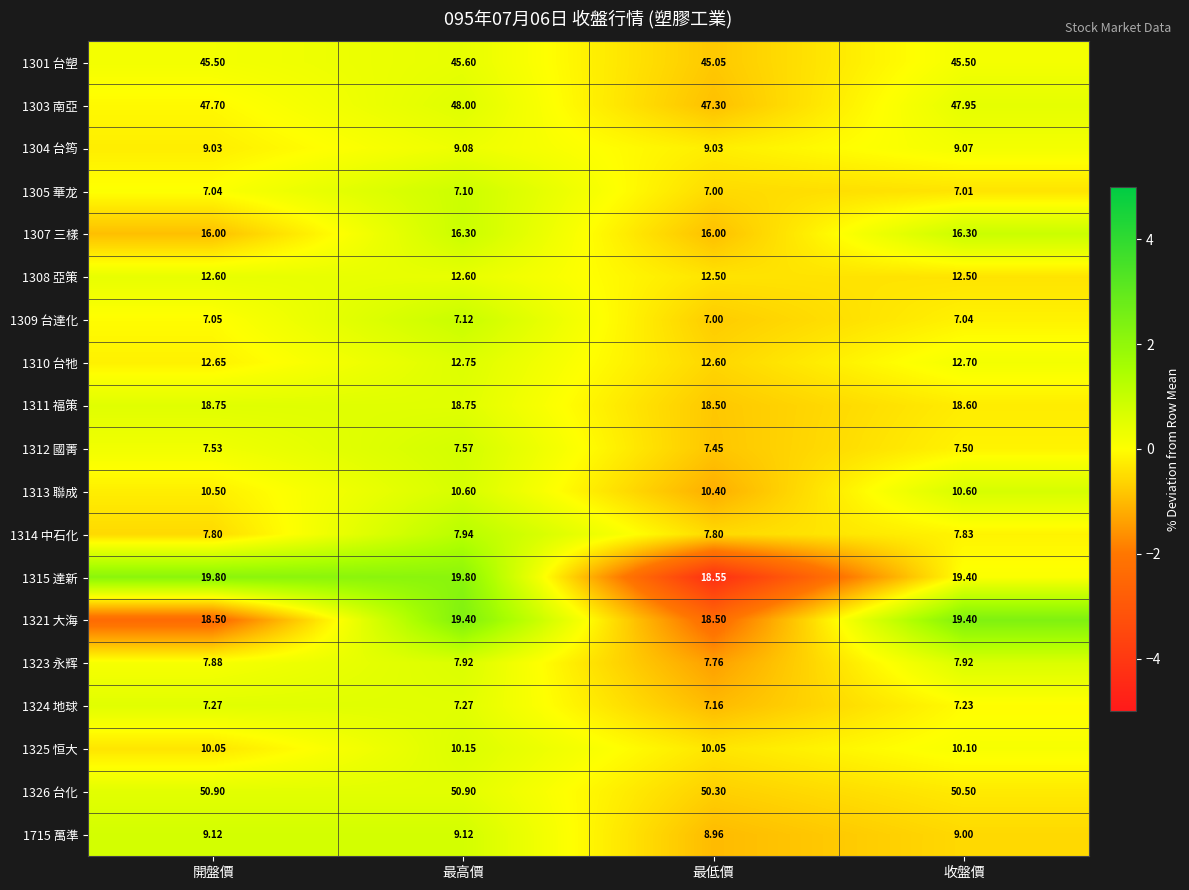

Between 開盤價 and 最低價, which series saw the biggest shift?

1315 達新